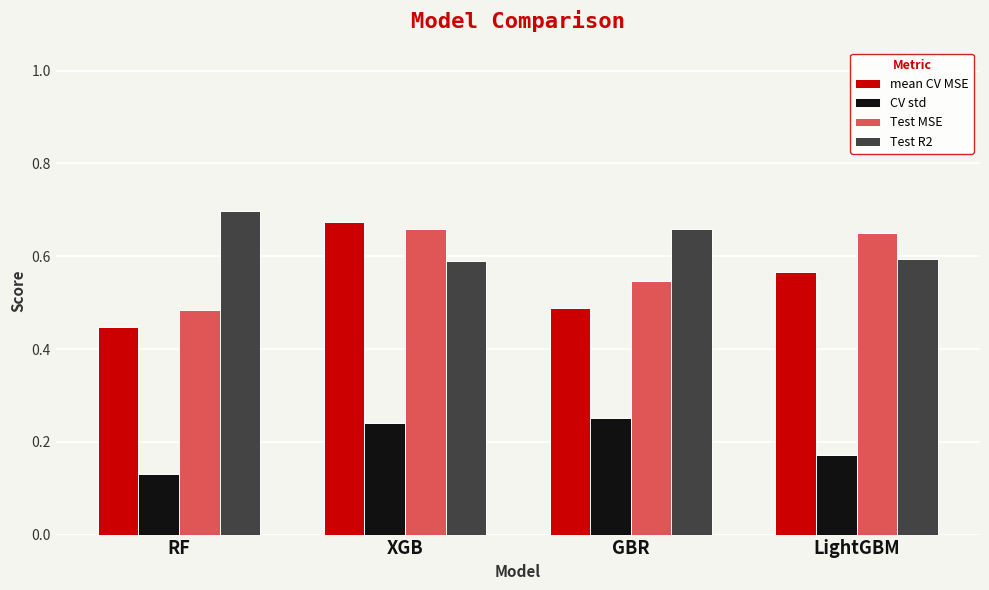

Between XGB and GBR, which series saw the biggest shift?

mean CV MSE